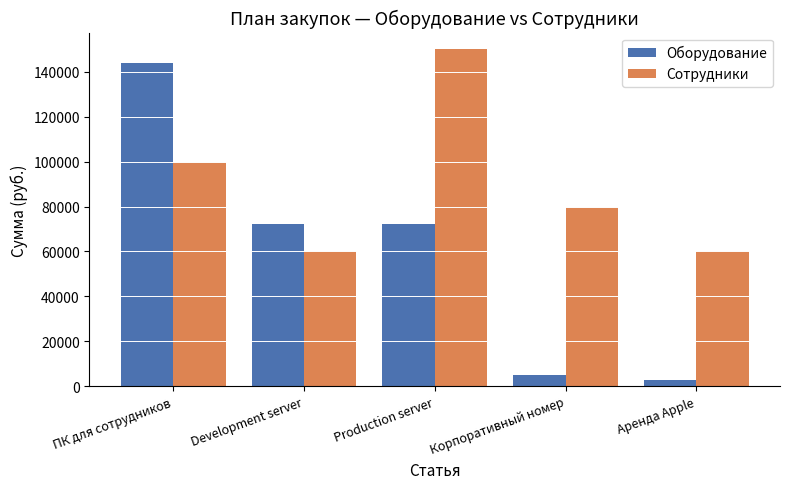

What is the value of the Оборудование bar at the 3rd from the left?

72000